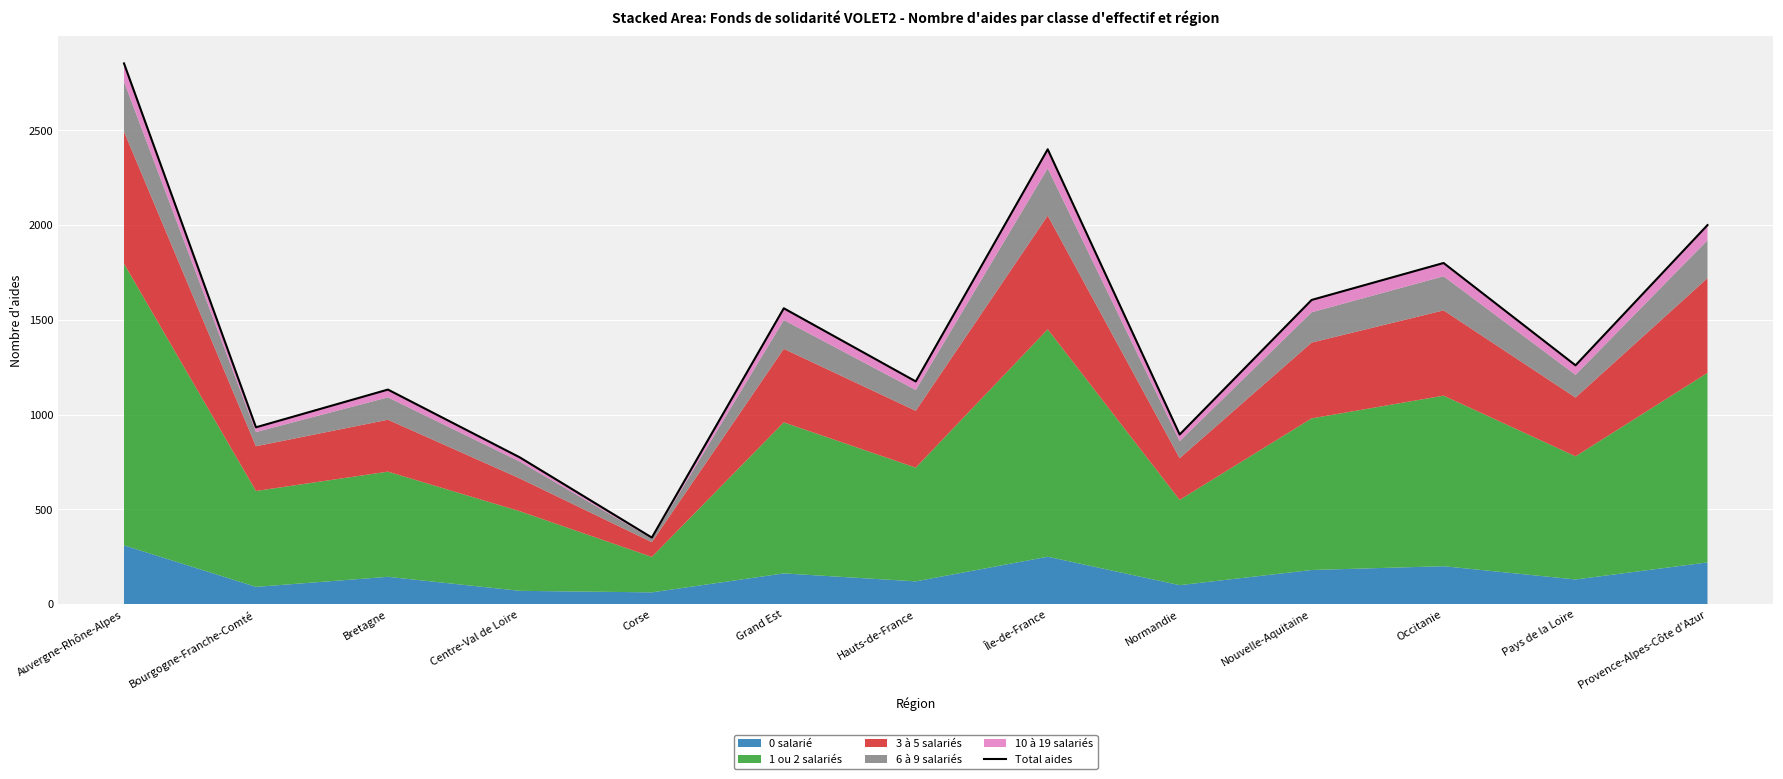

What is the value of the 2nd point from the left?

933